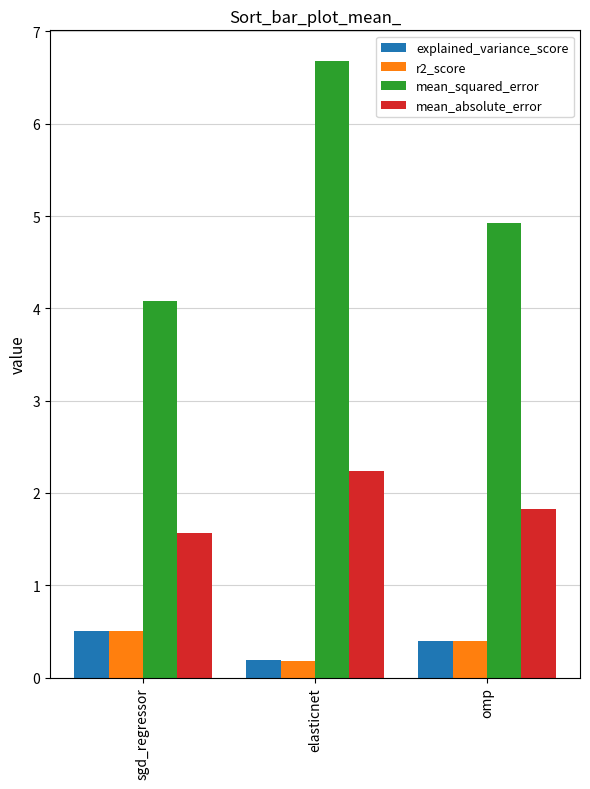

What is the label of the 3rd bar from the left?

omp